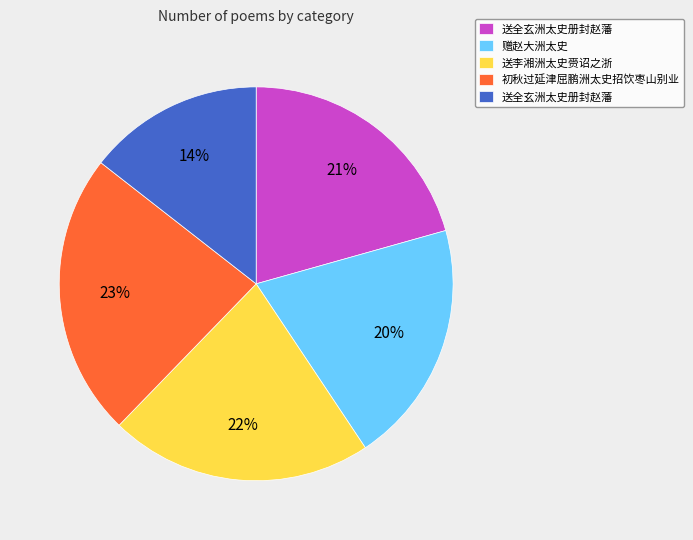

Is there any slice that represents more than half of the pie?

No